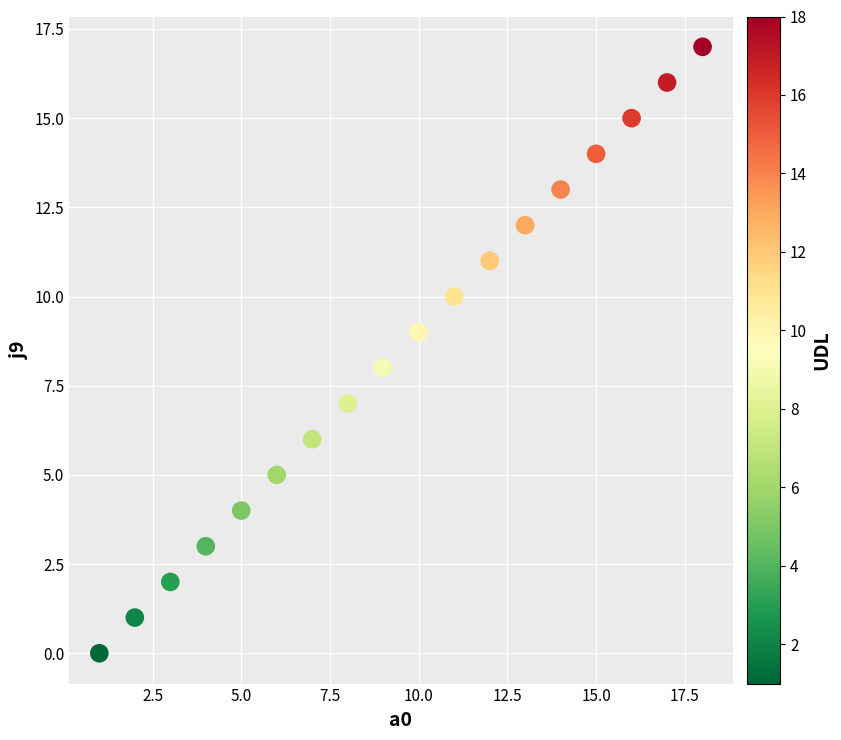

What is the range of X values (max minus min)?

17